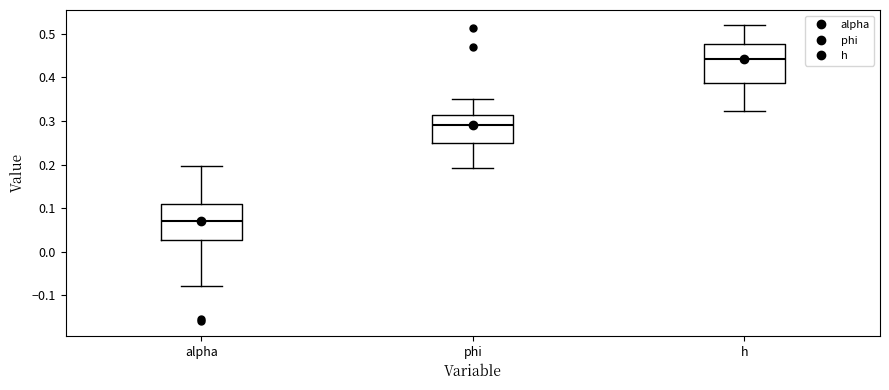

Reading left to right, read every box against the y-axis: the position of its median line, the range the box covers, and the ends of its whiskers. The values are not printed on the chart, so give them approximately, as read against the axis.

alpha: median 0.07, box 0.03 to 0.11, whiskers -0.08 to 0.20
phi: median 0.29, box 0.25 to 0.31, whiskers 0.19 to 0.35
h: median 0.44, box 0.39 to 0.48, whiskers 0.32 to 0.52